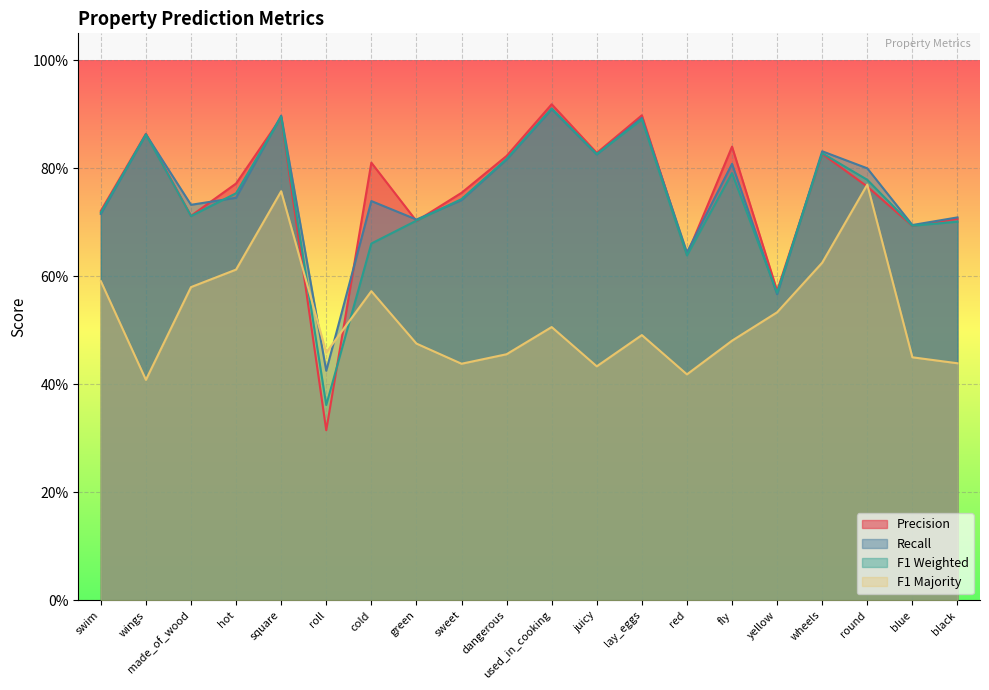

Rank the series by their maximum value, from highest to lowest.

p, f1_weighted, r, f1_majority